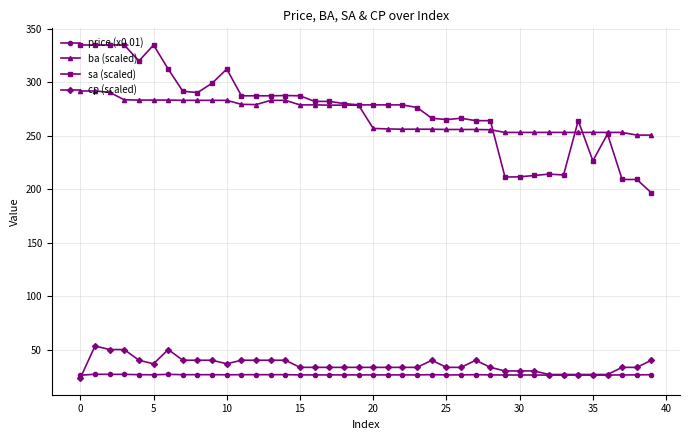

What is the value of the cp (scaled) point at the 28th from the left?

40.0